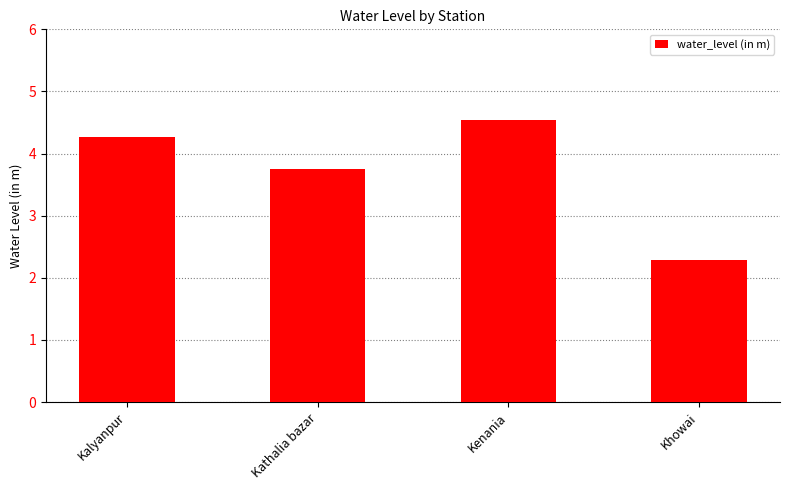

Reading right to left, transcribe all the data shown in this chart.

2.3	4.5	3.8	4.3